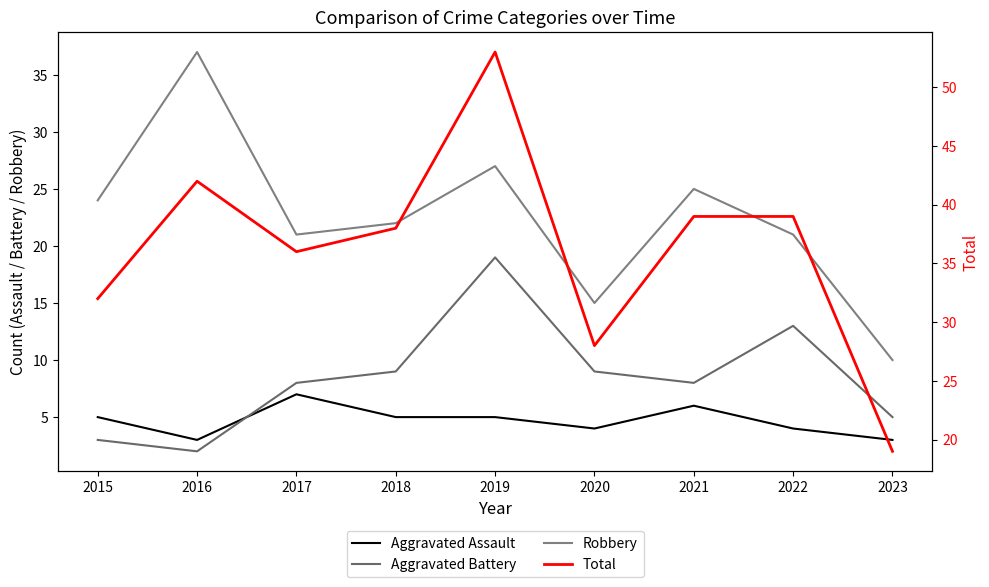

At which label is Total closest to 36?

2017